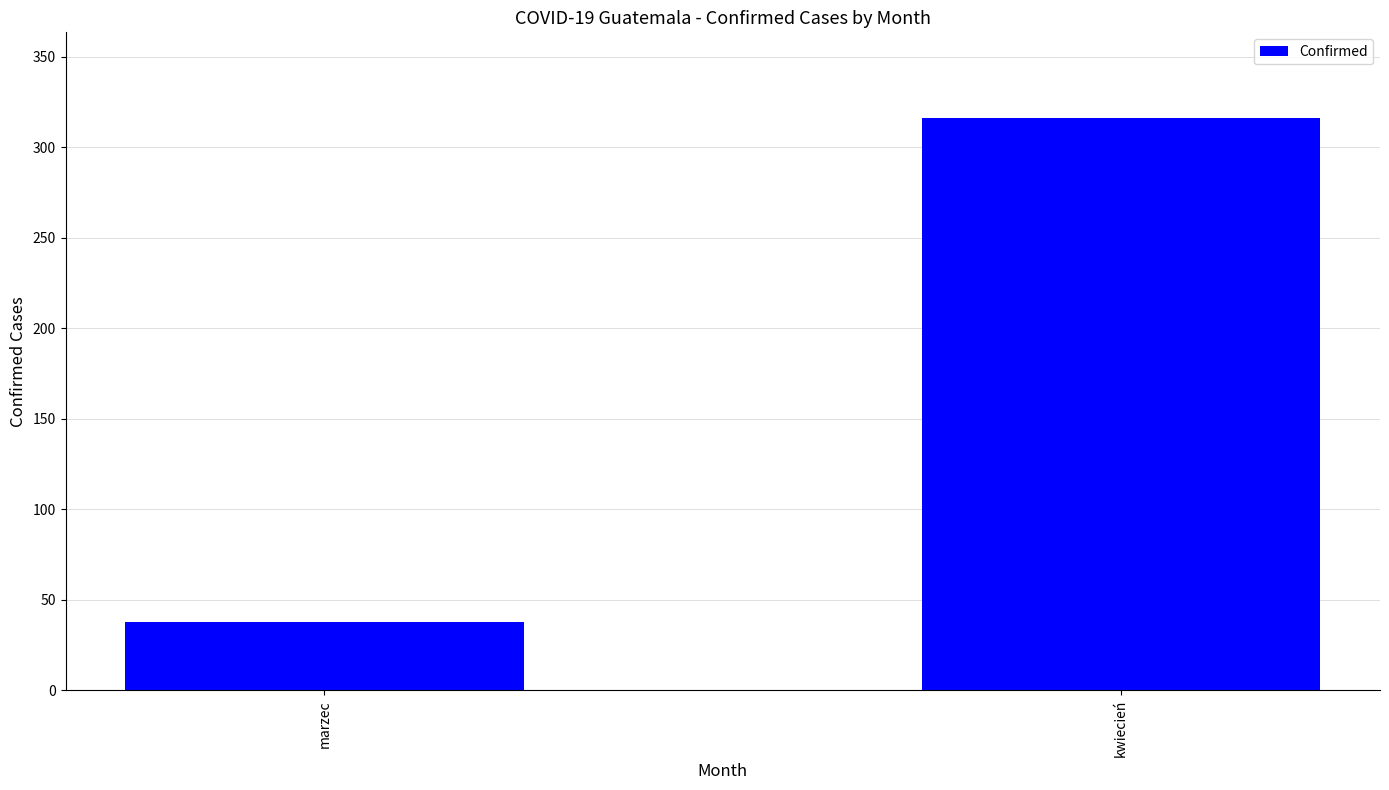

What is the sum of all values?

354